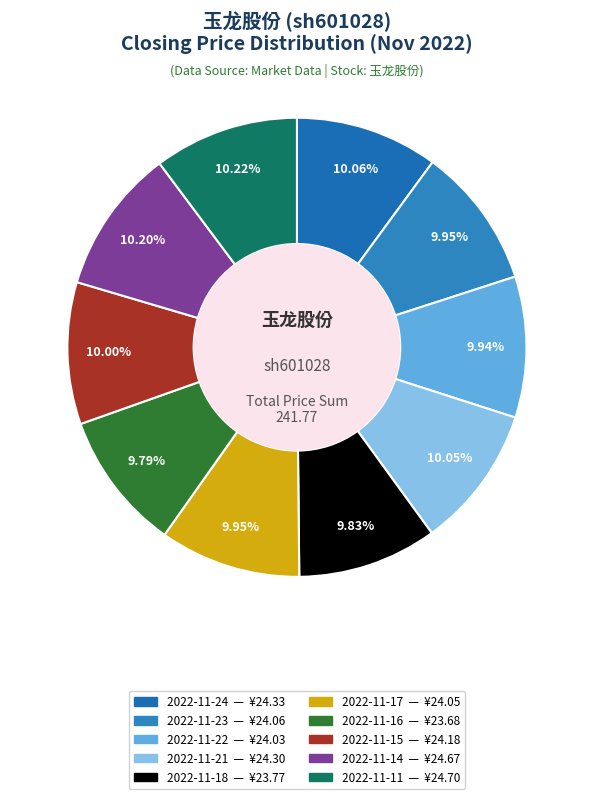

How many segments does this pie chart have?

10